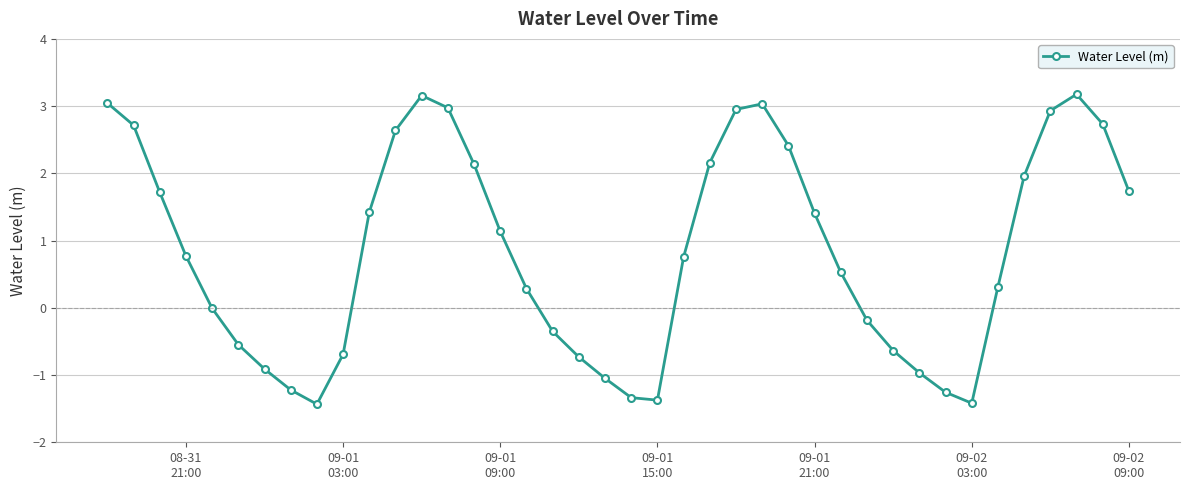

How many points are lower than both their immediate neighbors (excluding endpoints)?

3